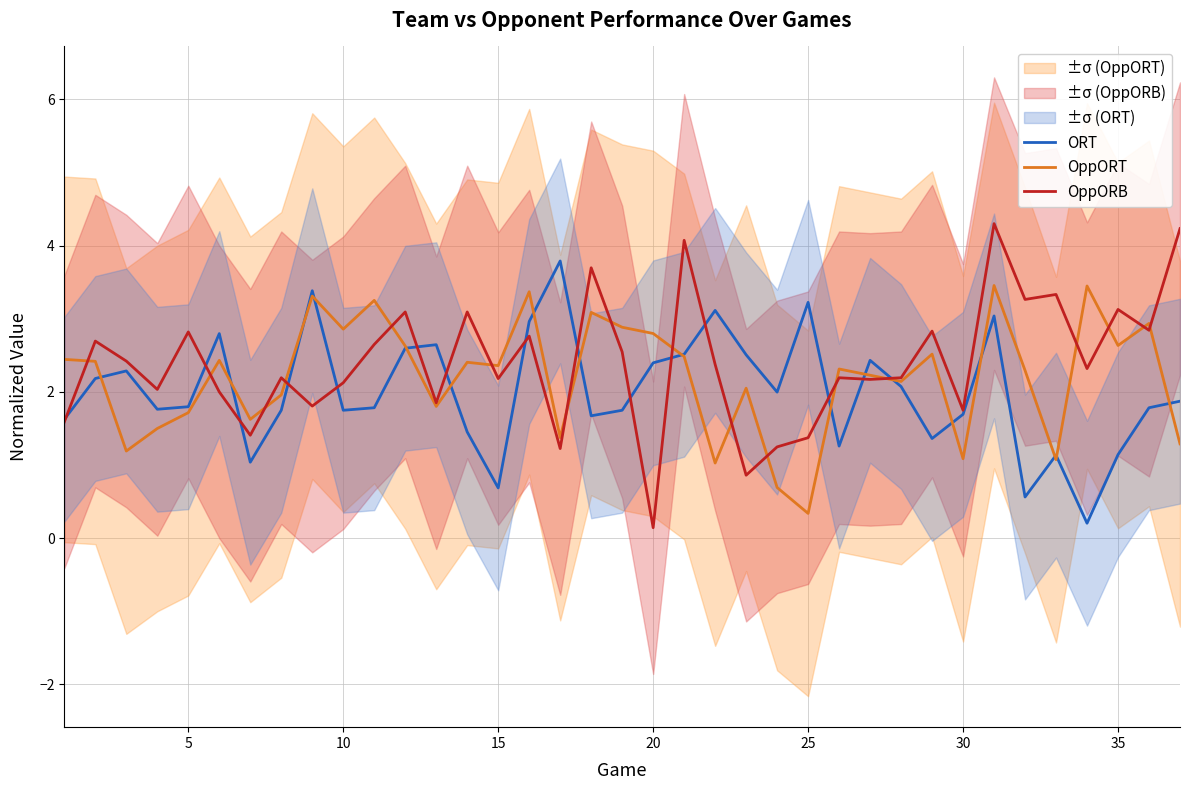

In OppORB, how many points are lower than both neighbors (excluding endpoints)?

13